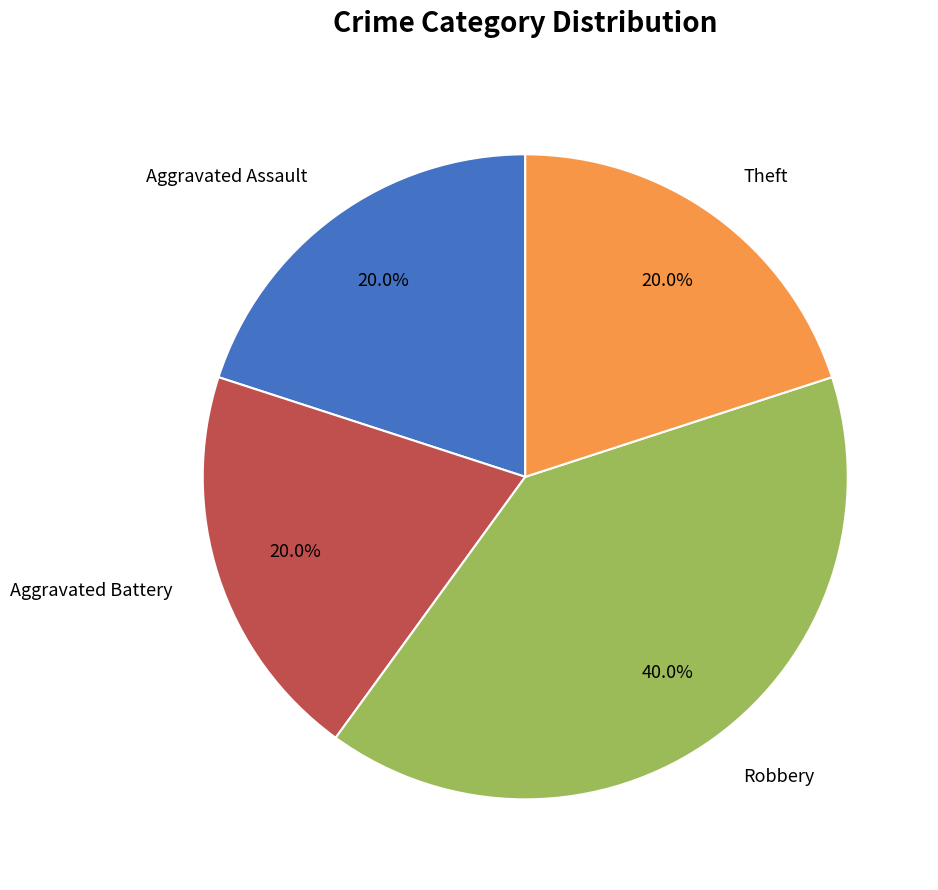

To the nearest percent, what portion does Robbery represent?

40%